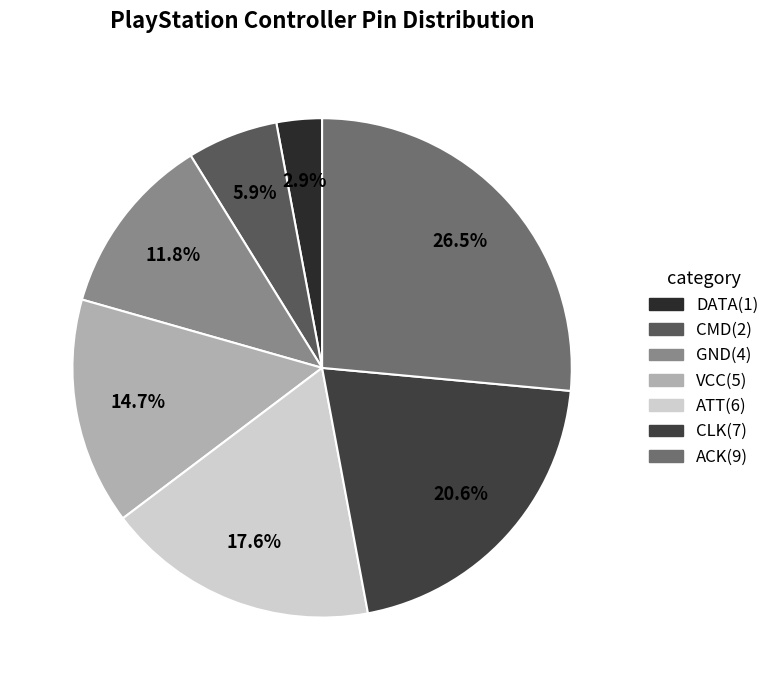

Is it true that ATT is 18% of the pie?

True